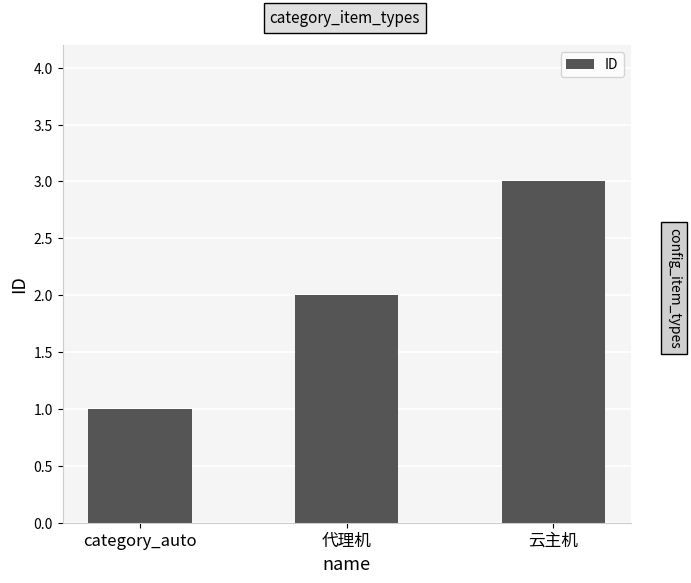

What is the maximum value shown in the chart?

3